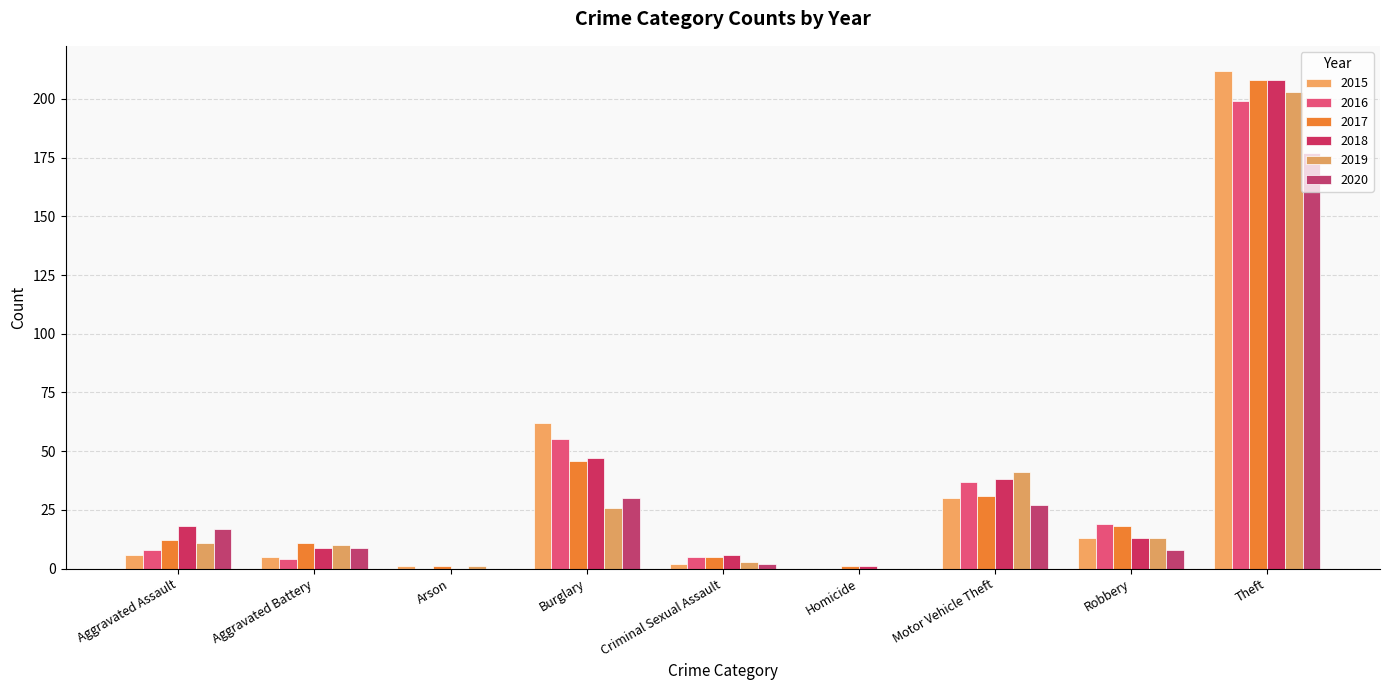

Rank the categories by 2020 value from lowest to highest.

Arson, Homicide, Criminal Sexual Assault, Robbery, Aggravated Battery, Aggravated Assault, Motor Vehicle Theft, Burglary, Theft